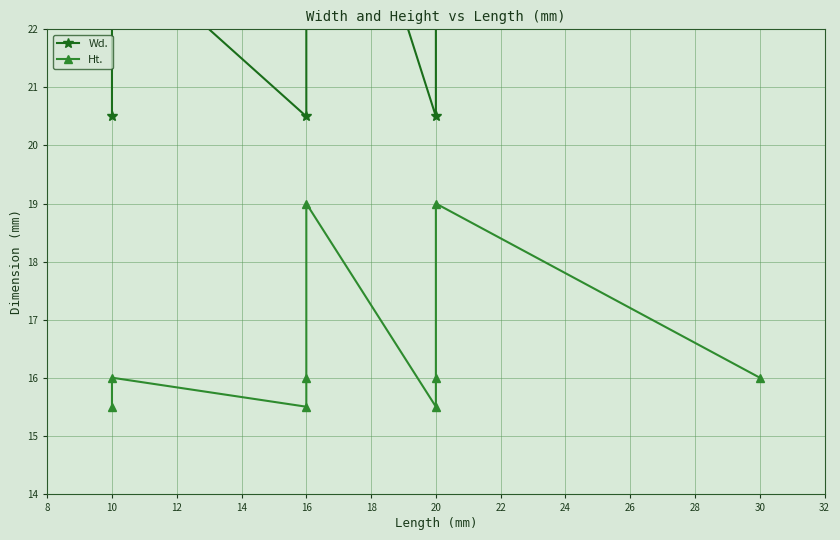

What is the spread (max minus min) of values at 20?

5.0